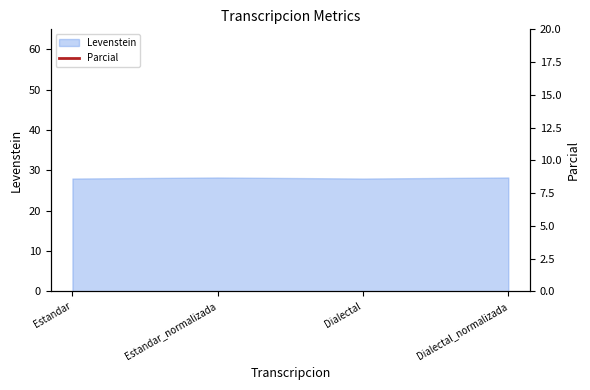

True or false: there are more than 2 points higher than both neighbors.

False